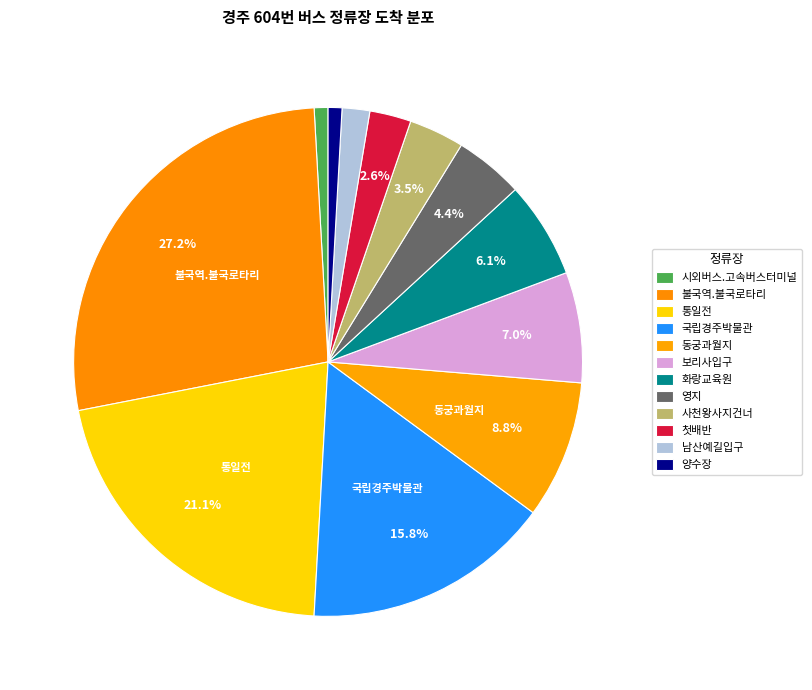

Count the number of slices in the pie.

12